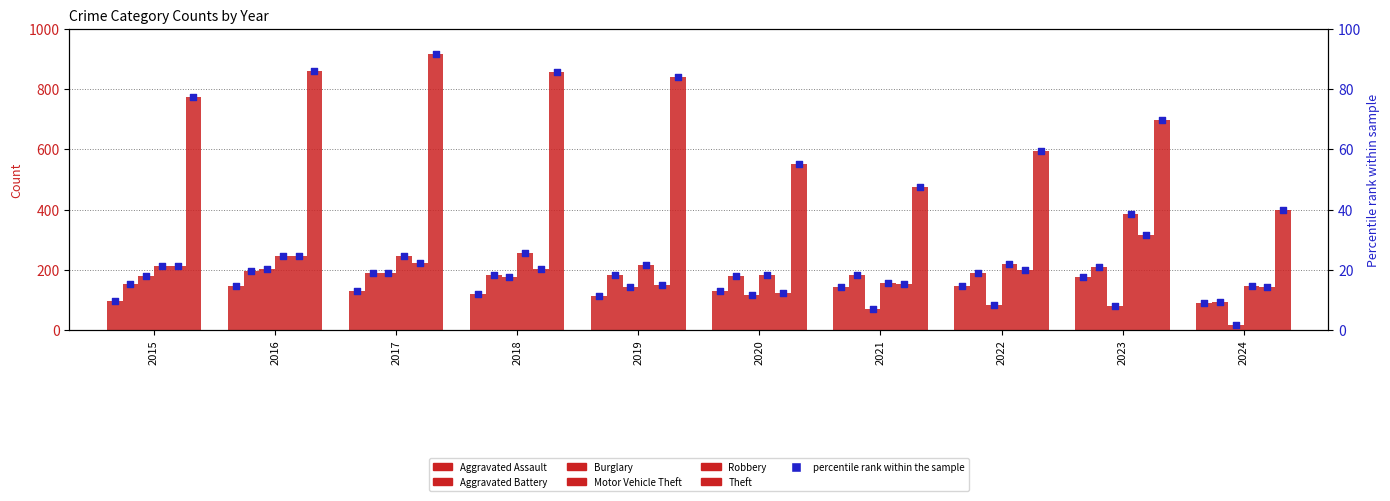

Is the value of Burglary at 2024 greater than the value of Aggravated Battery at 2021?

No